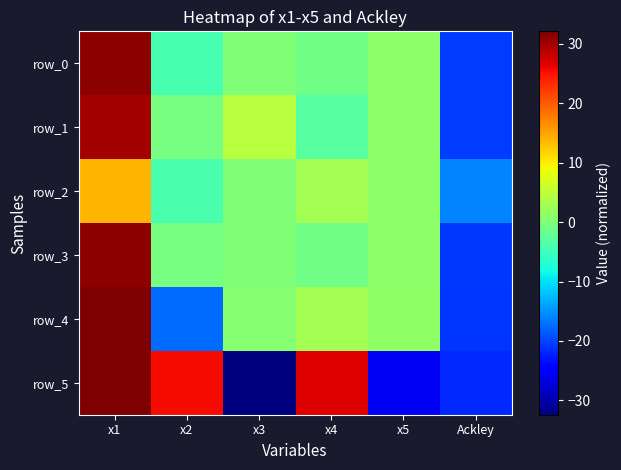

Where is row_0 nearest to the value 5?

x5